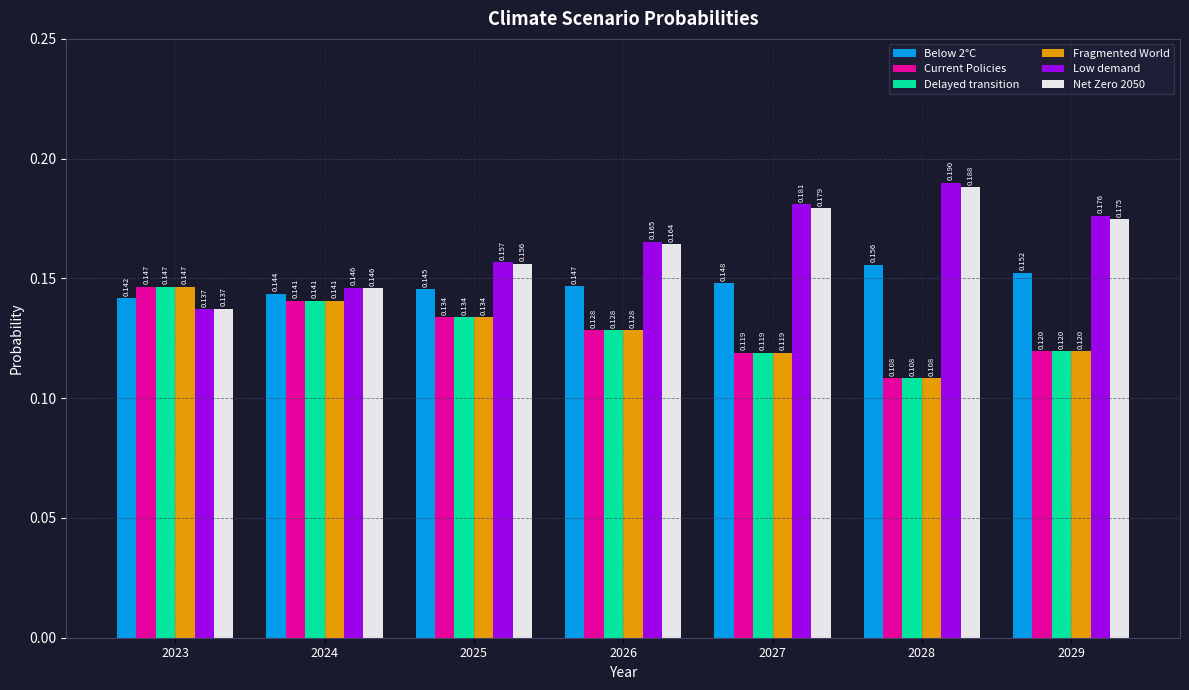

Which series has the largest range (max minus min)?

Low demand